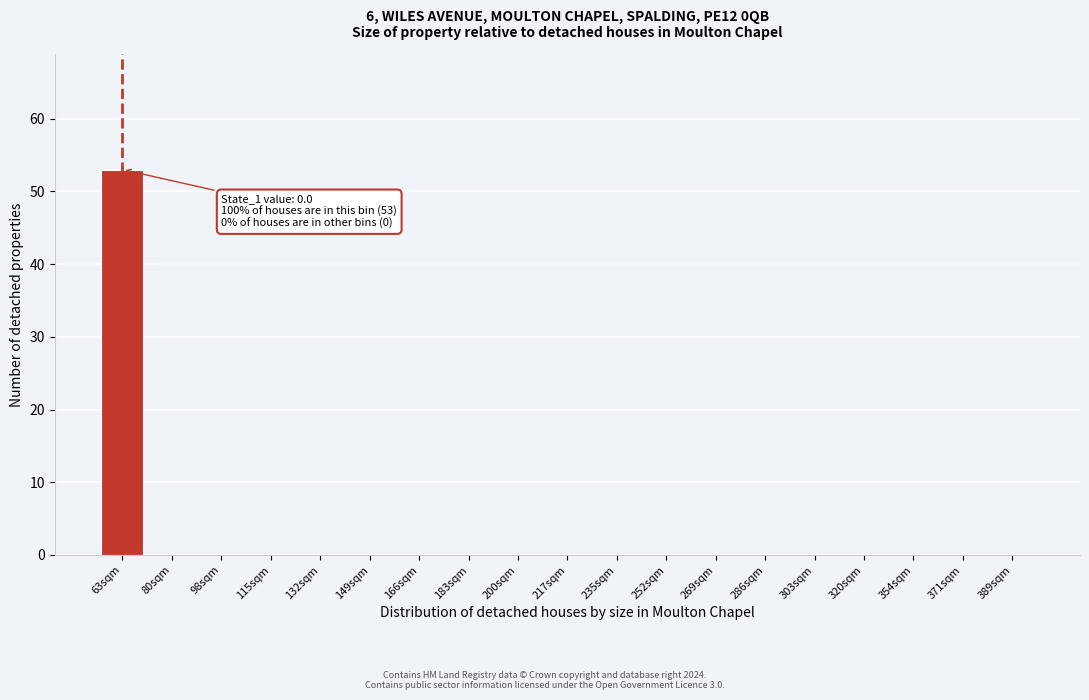

Reading right to left, list all the values displayed in this chart.

389sqm=0	371sqm=0	354sqm=0	320sqm=0	303sqm=0	286sqm=0	269sqm=0	252sqm=0	235sqm=0	217sqm=0	200sqm=0	183sqm=0	166sqm=0	149sqm=0	132sqm=0	115sqm=0	98sqm=0	80sqm=0	63sqm=53